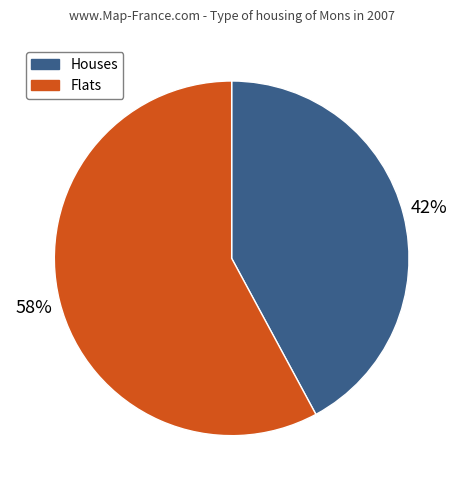

Between Flats and Houses, which is larger?

Flats